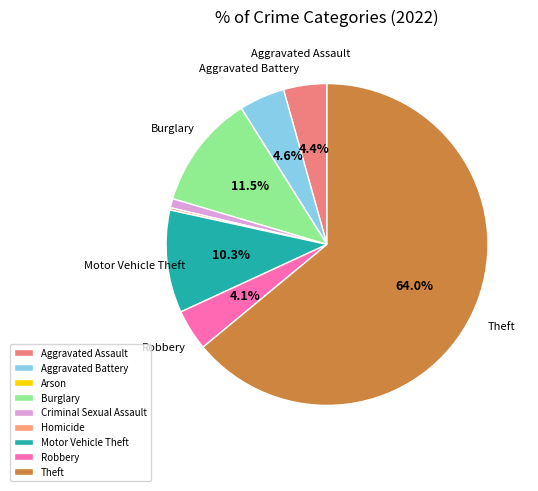

Rank the categories by value from lowest to highest.

Arson, Homicide, Criminal Sexual Assault, Robbery, Aggravated Assault, Aggravated Battery, Motor Vehicle Theft, Burglary, Theft